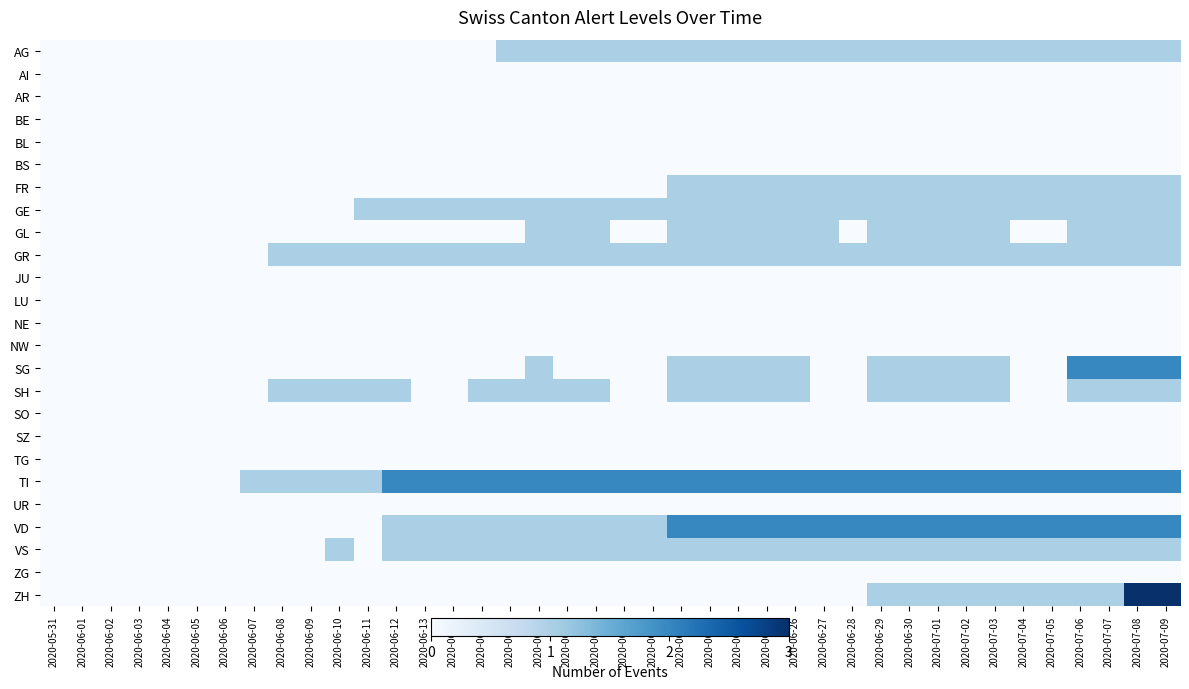

Which series has the largest total across all categories?

TI